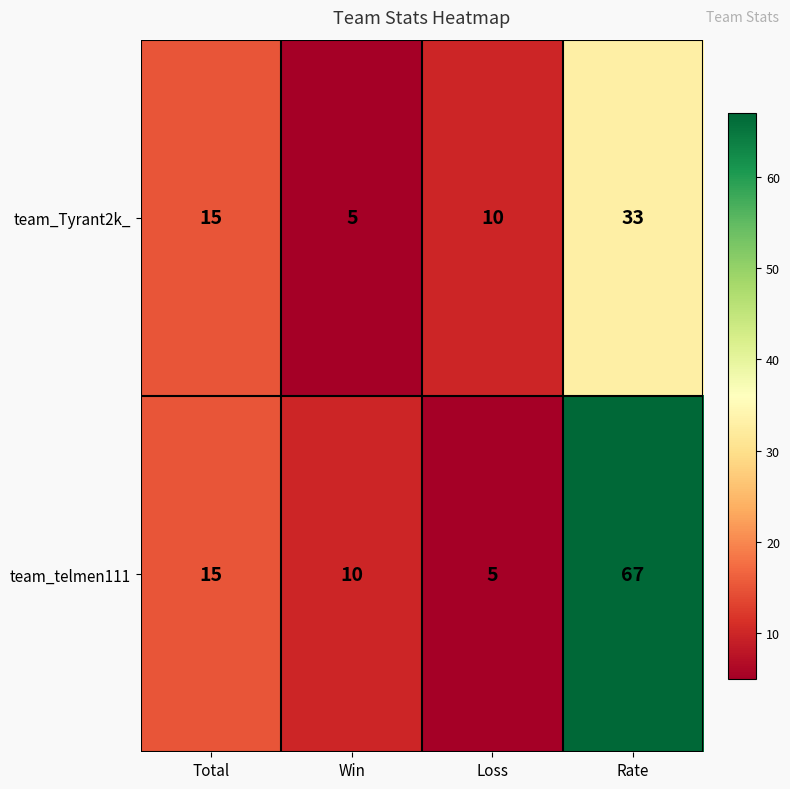

The team_Tyrant2k_ series shows 14 at Loss. True or false?

False